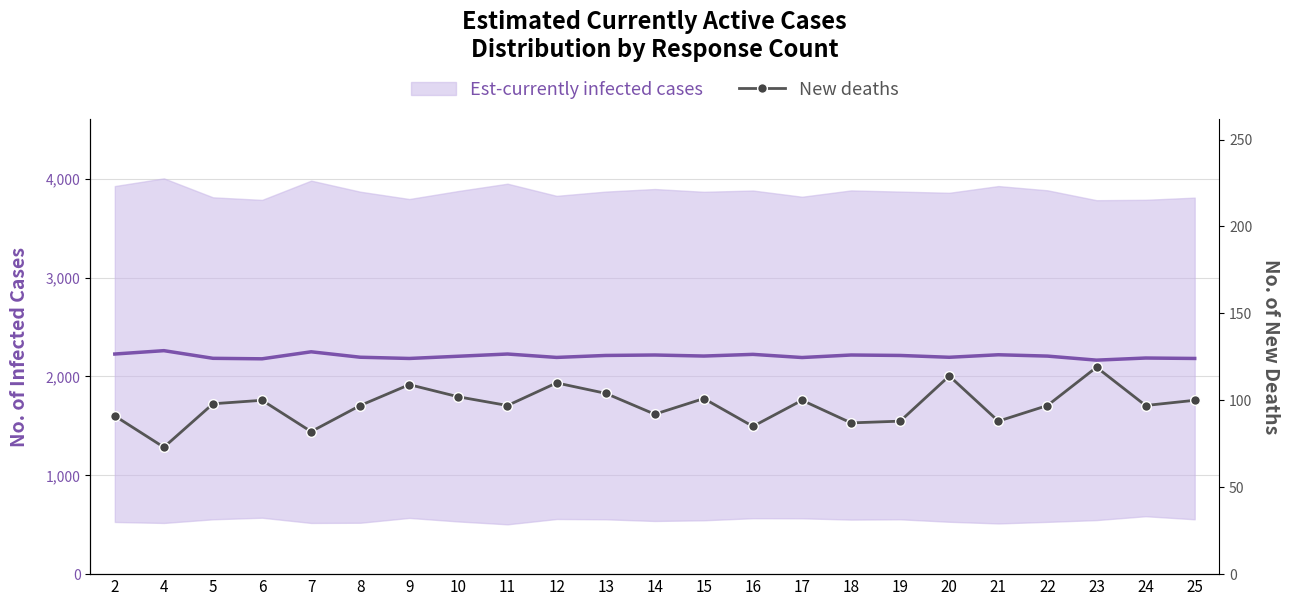

How many points are lower than both their immediate neighbors (excluding endpoints)?

8